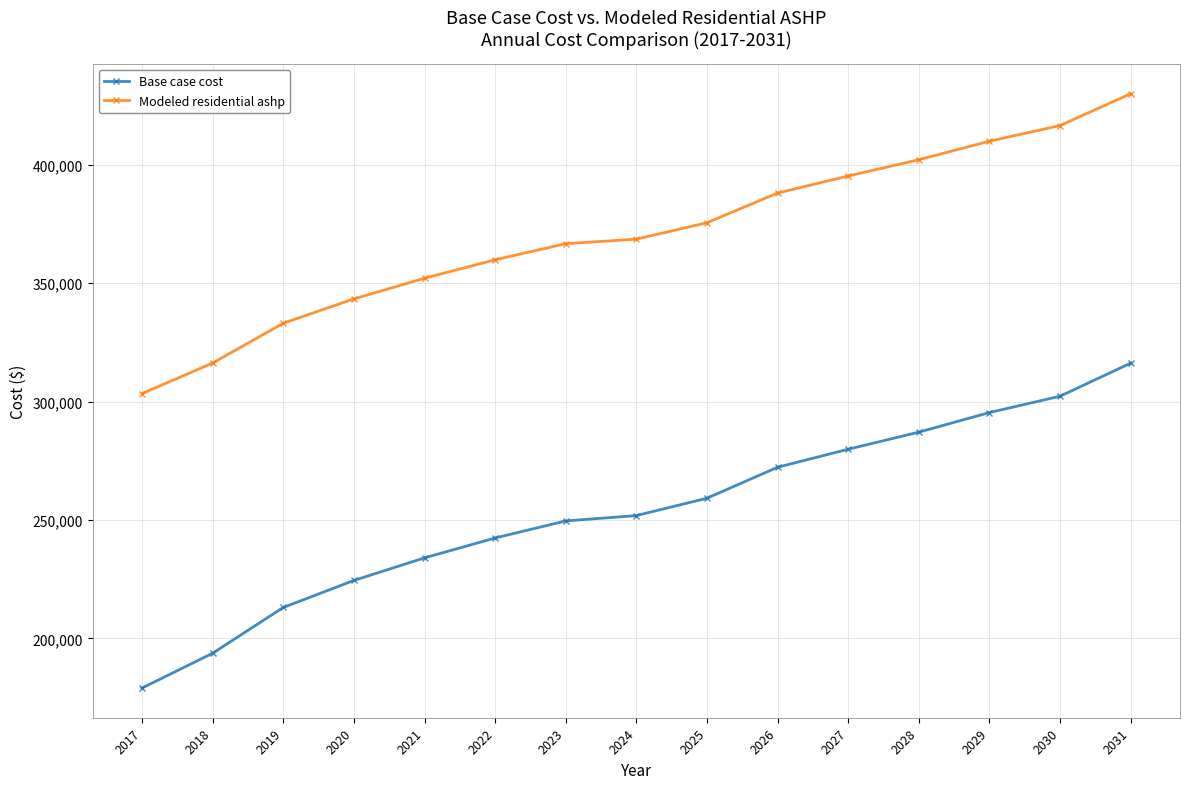

Does the chart display data point markers on the line(s)?

Yes